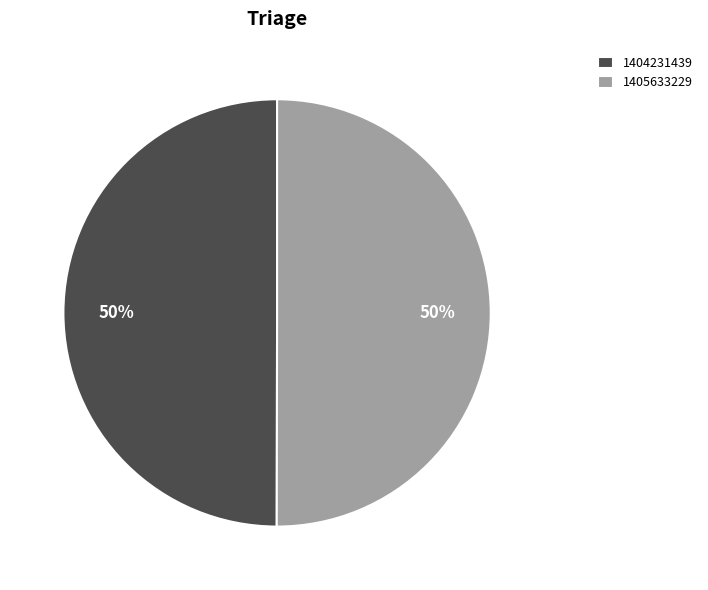

What percentage is the 1405633229 slice, to the nearest percent?

50%